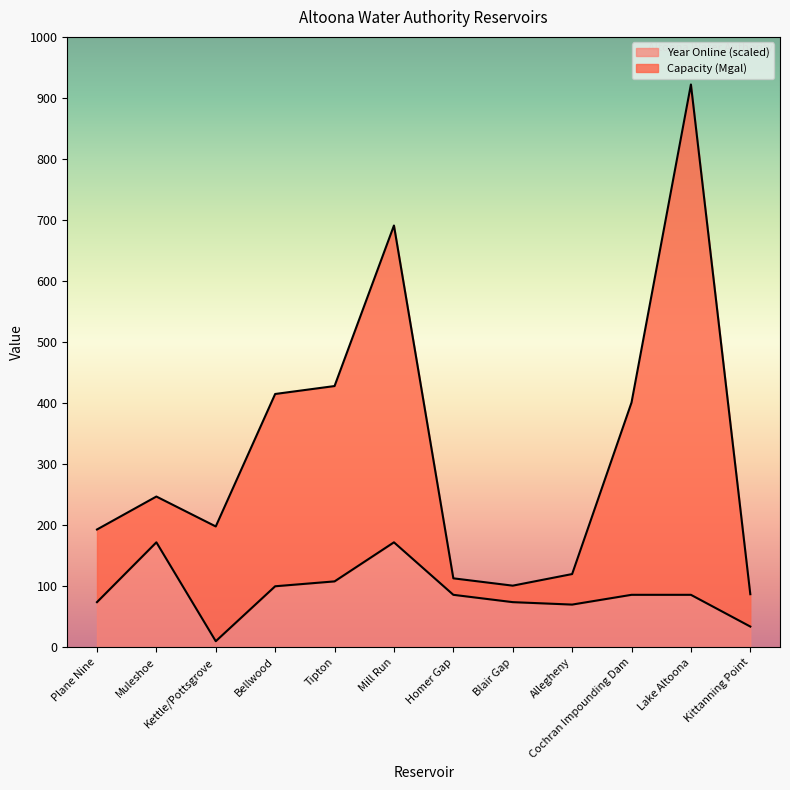

At which category does Year Online reach its first local valley?

Kettle/Pottsgrove